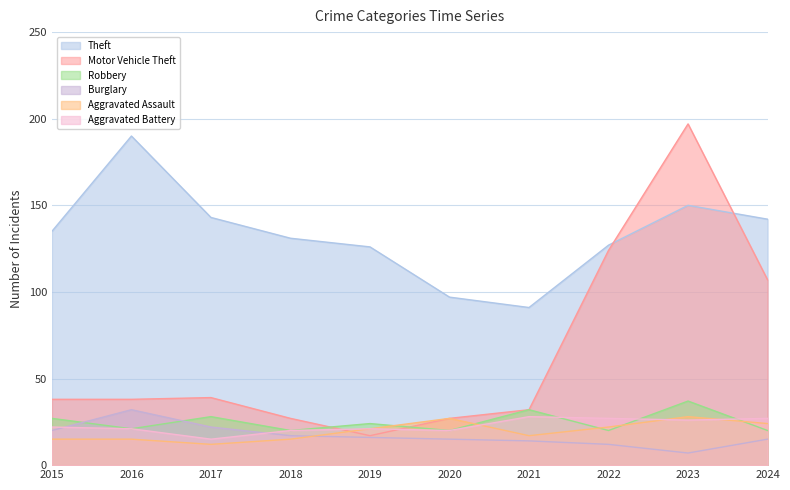

How many intersections are there between Aggravated Assault and Motor Vehicle Theft?

1